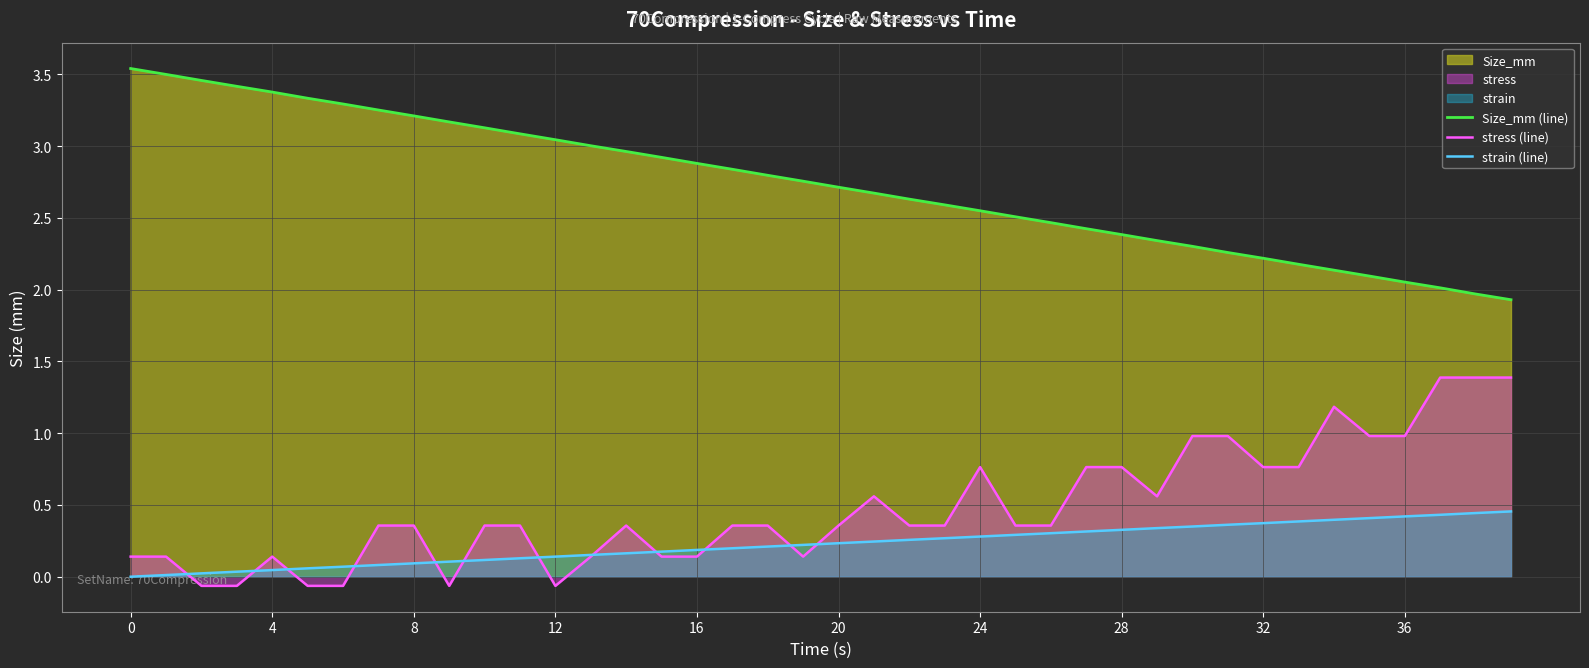

What is the average value of the Size_mm (line) series?

2.7